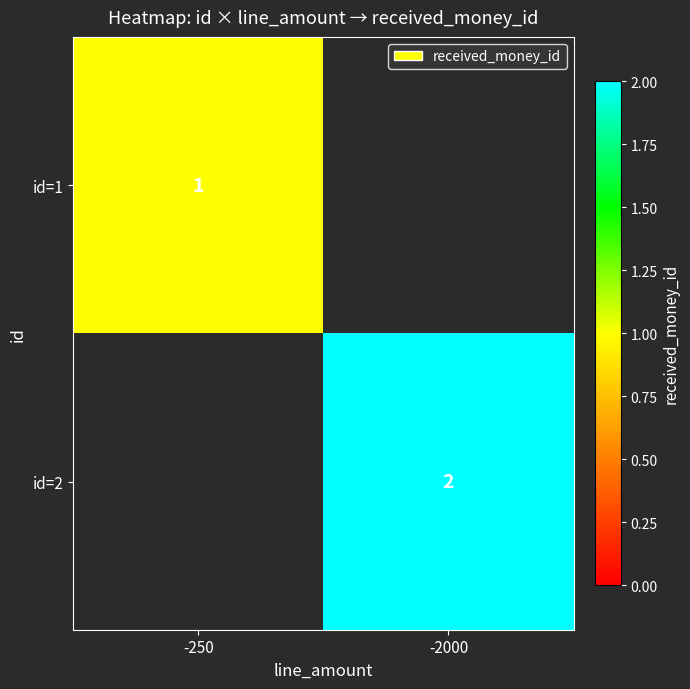

The value of id=2 at -2000 is 1. True or false?

False